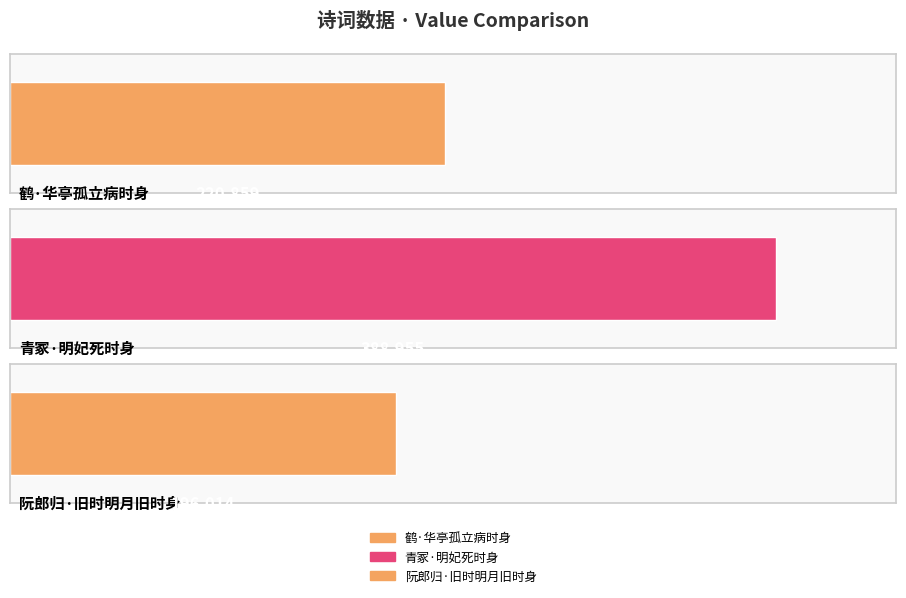

What is the average value?

268609